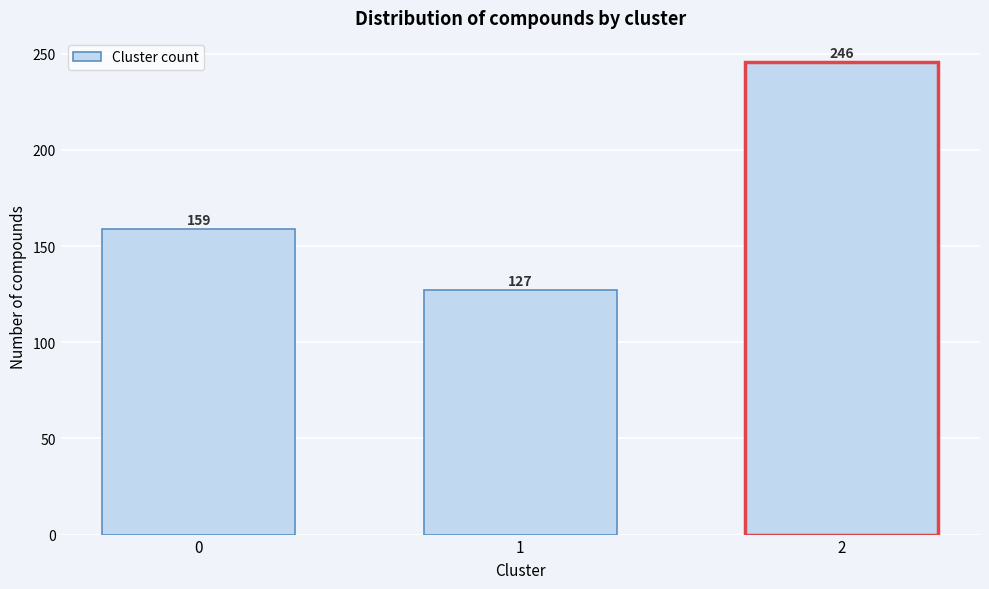

Reading left to right, transcribe all the data shown in this chart.

159	127	246